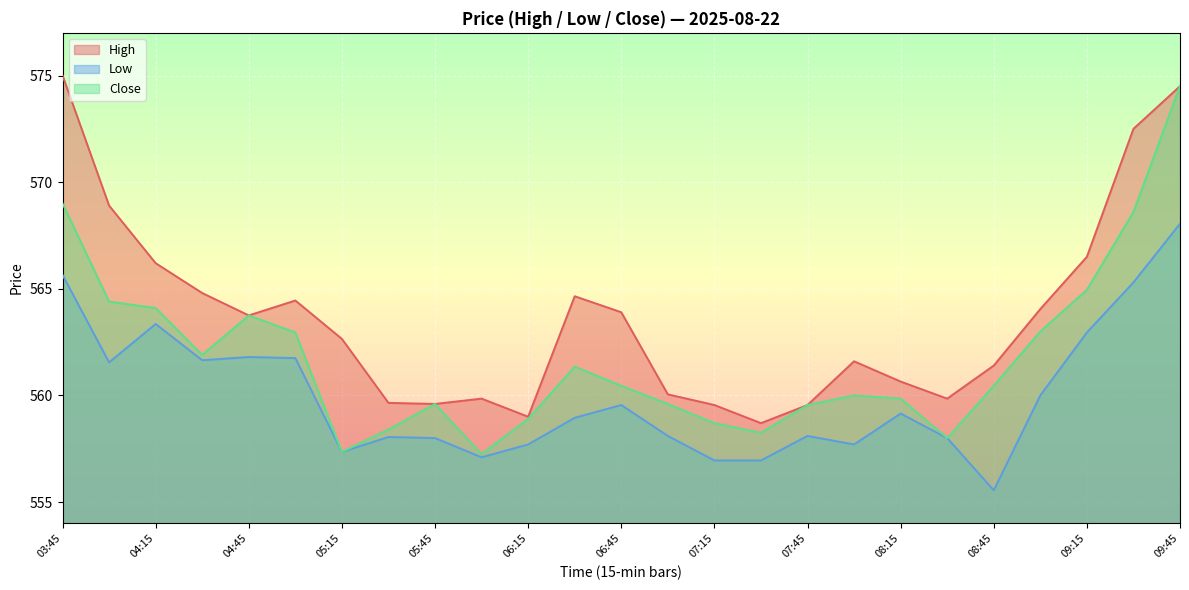

How many interior local valleys does the Low series have?

6